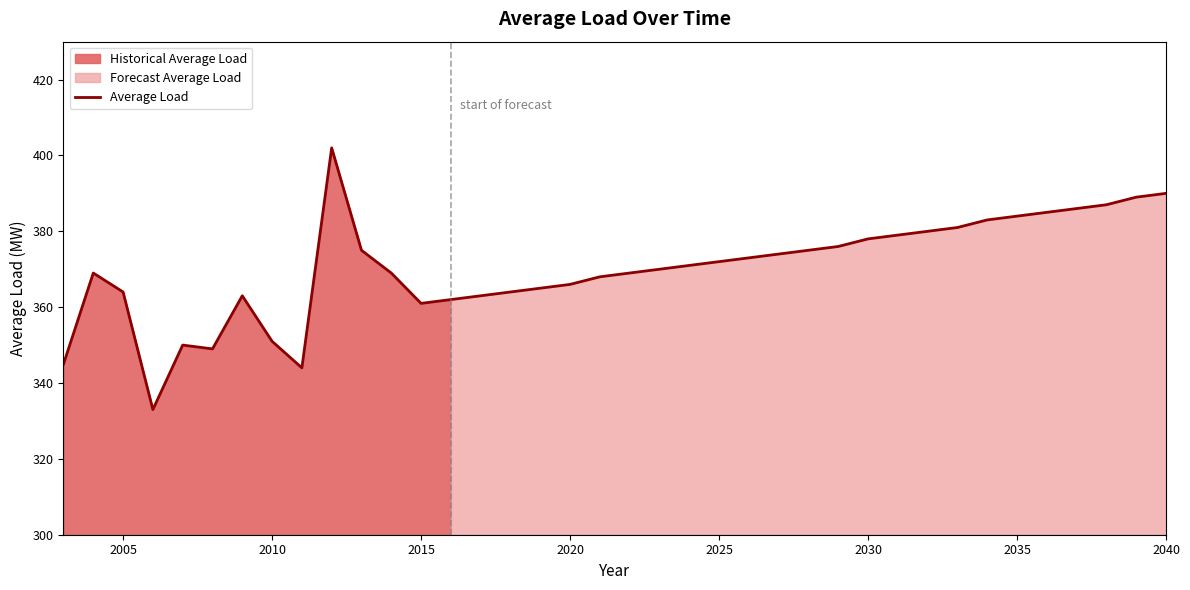

How many lines are shown in the chart?

1